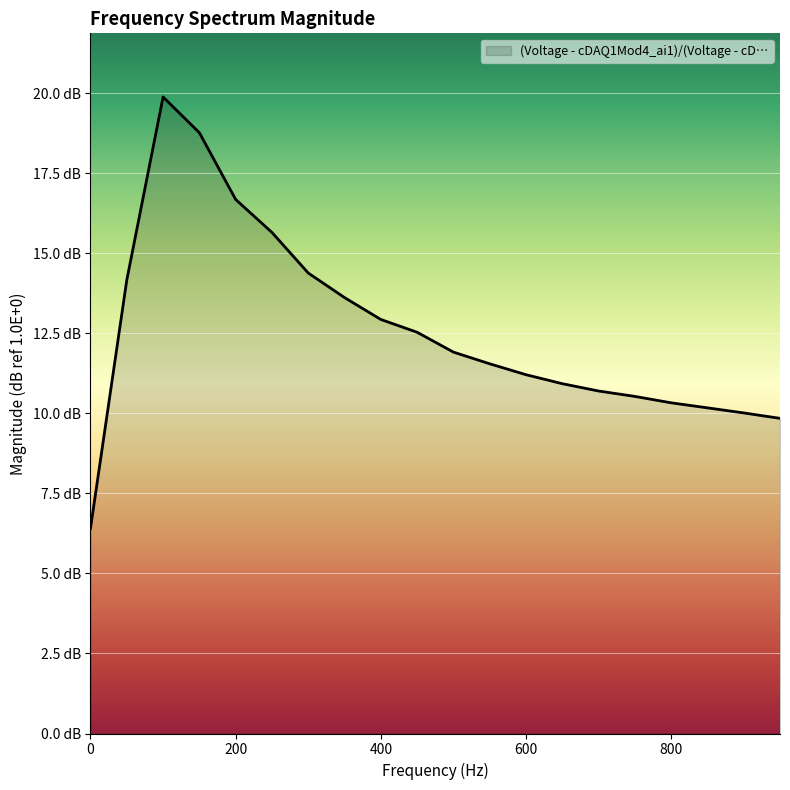

Does the chart display data point markers on the line(s)?

No